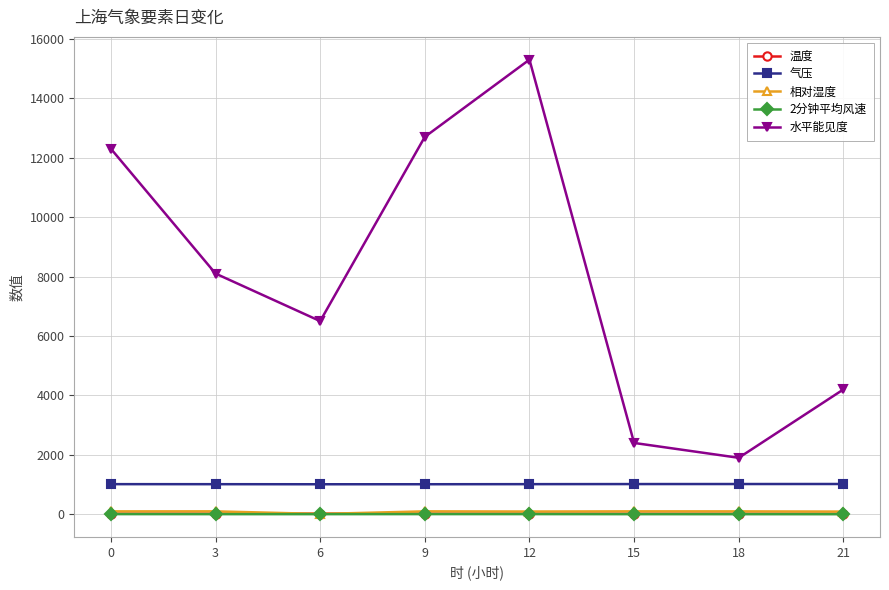

True or false: 水平能见度 and 相对湿度 cross at least once.

False